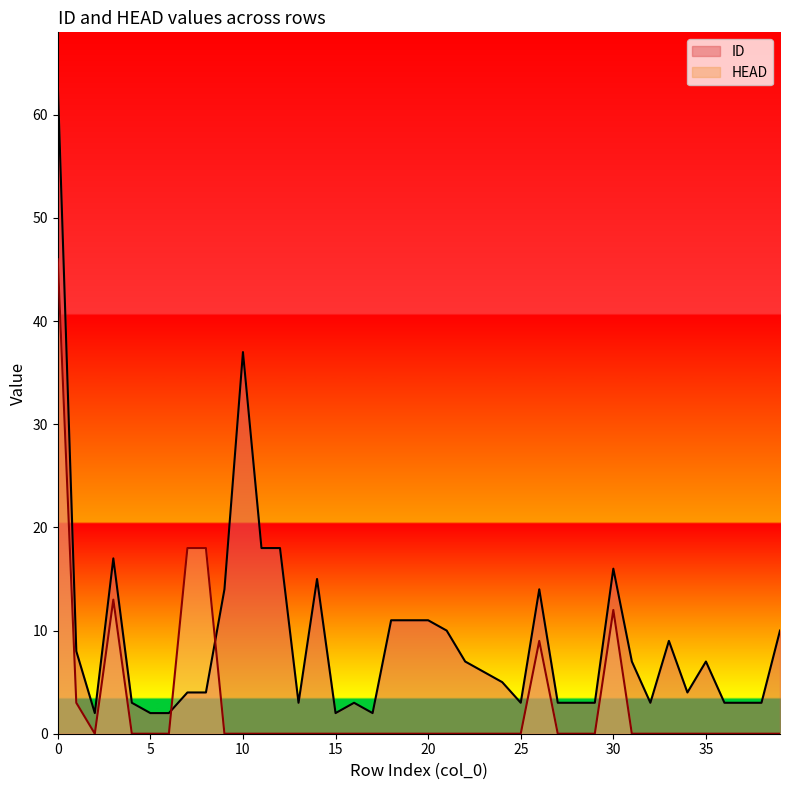

True or false: HEAD and ID intersect in this chart.

True